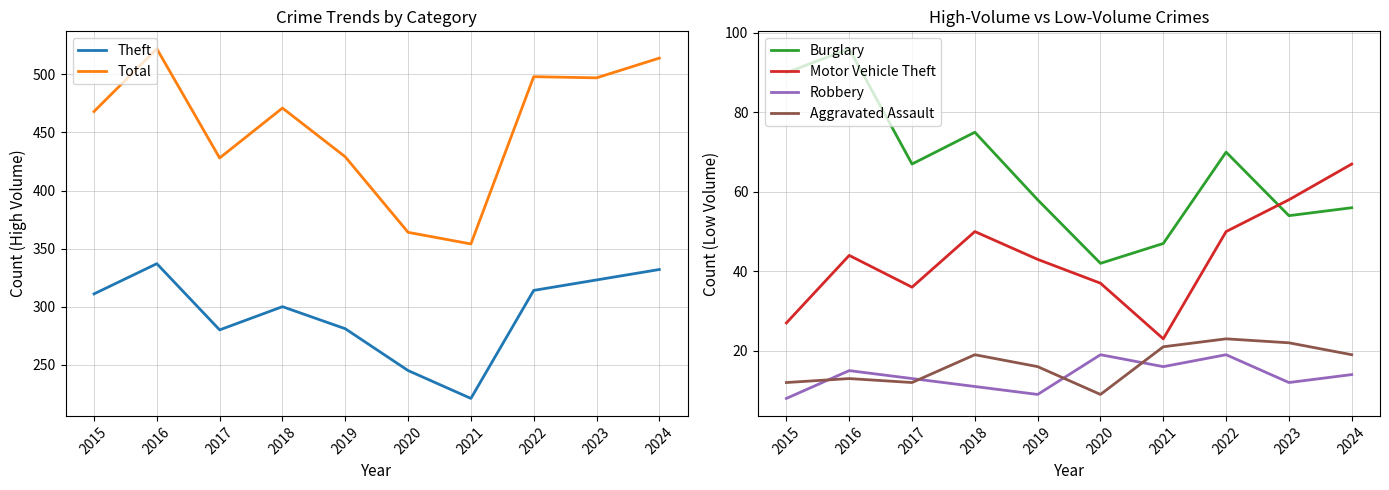

What is the spread (max minus min) of values at 2024?

500